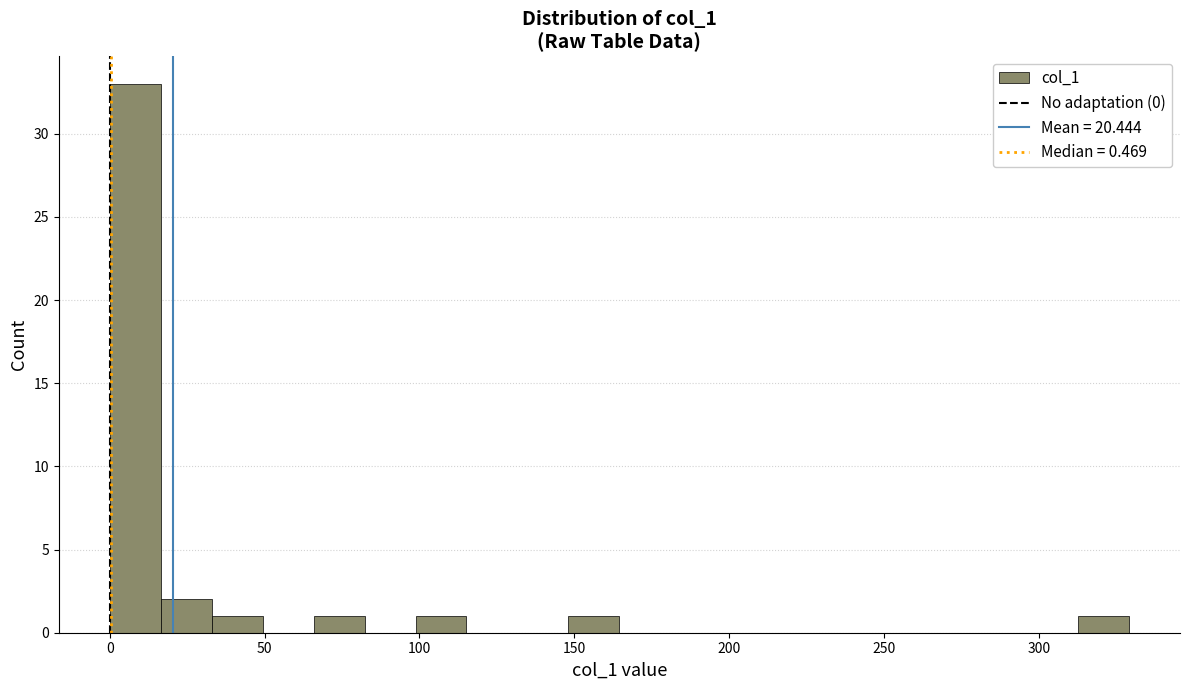

Around what value on the x-axis is the tallest bar? Give the approximate position of its centre, as read against the axis.

10